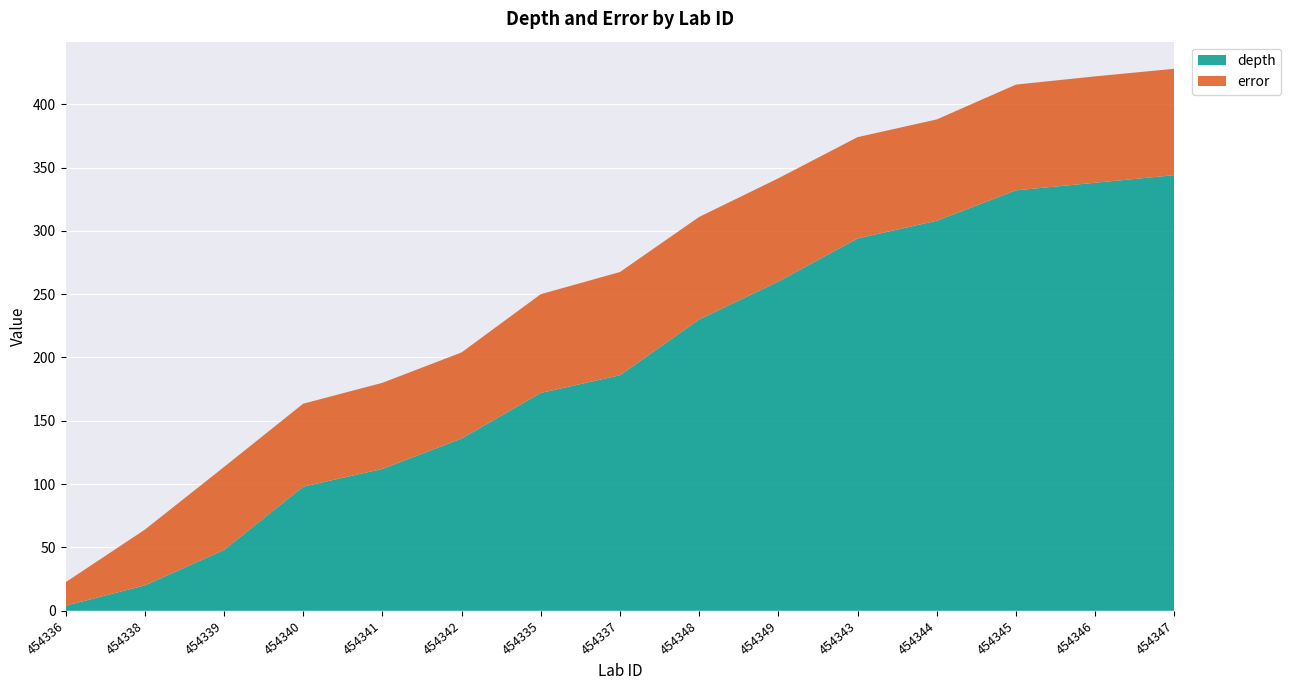

Reading left to right, what are all the values shown in this chart?

depth: 454336=4.0	454338=20.0	454339=48.0	454340=98.0	454341=112.0	454342=136.0	454335=172.0	454337=186.0	454348=230.0	454349=260.0	454343=294.0	454344=308.0	454345=332.0	454346=338.0	454347=344.0
error: 454336=18.5	454338=44.0	454339=65.5	454340=65.5	454341=68.0	454342=68.0	454335=78.0	454337=81.5	454348=81.0	454349=81.5	454343=80.0	454344=80.0	454345=83.5	454346=84.0	454347=84.0